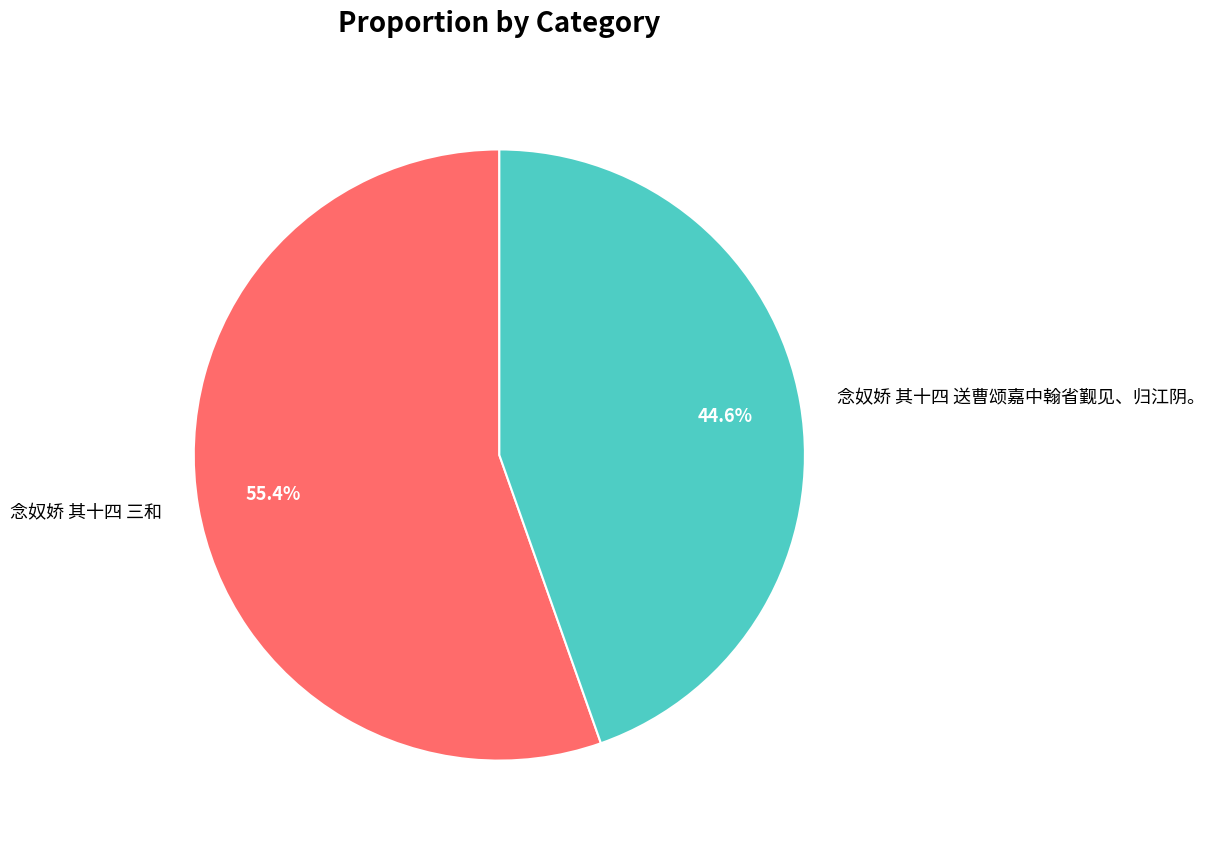

Approximately how many times larger is the value at 念奴娇 其十四 三和 compared to 念奴娇 其十四 送曹颂嘉中翰省觐见、归江阴。?

1.2